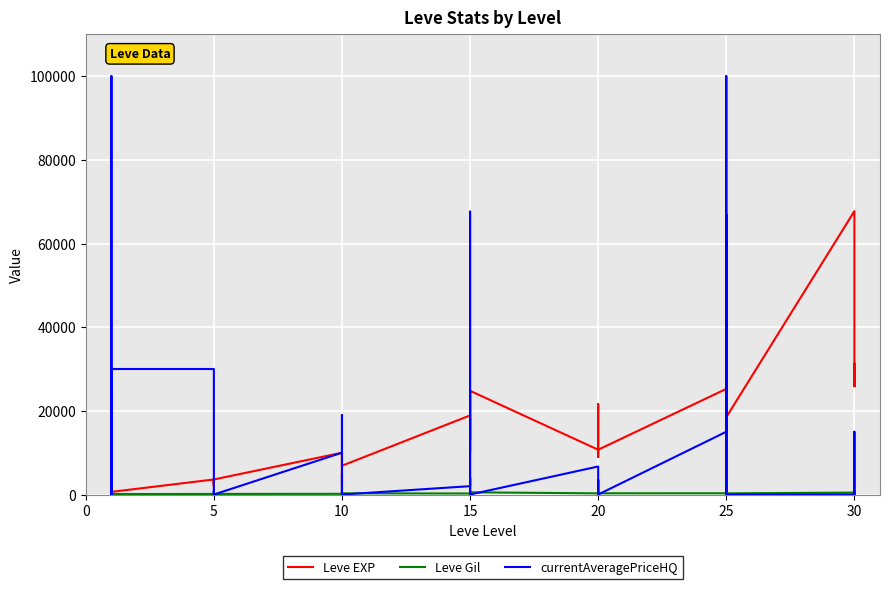

What is the value of the Leve EXP point at the 10th from the left?

3600